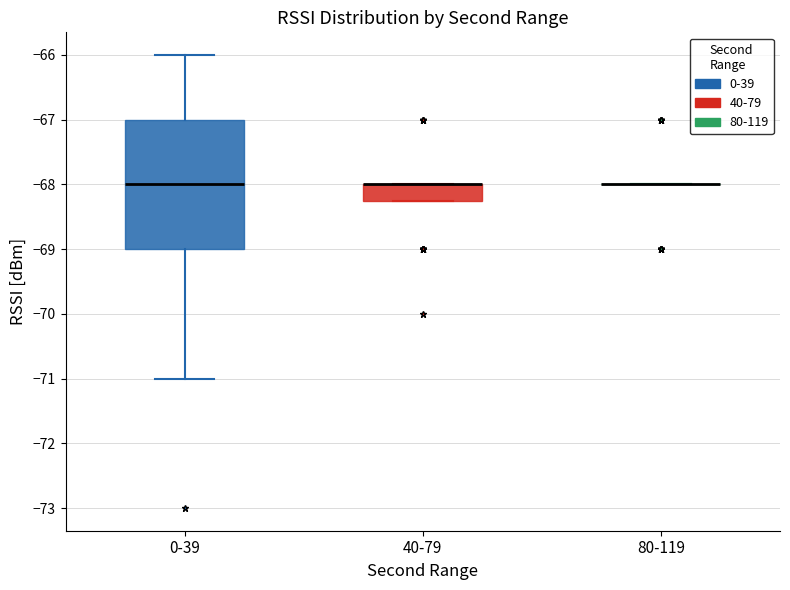

Reading left to right, transcribe this box plot: for each box, give where its median line is, the range the box spans, and where its two whiskers end, as read against the y-axis. The values are not printed on the chart, so give them approximately, as read against the axis.

0-39: median -68.0, box -69.0 to -67.0, whiskers -71.0 to -66.0
40-79: median -68.0 (drawn on the box's upper edge), box -68.2 to -68.0, whiskers -68.2 to -68.0
80-119: box collapsed to a line at -68.0, whiskers -68.0 to -68.0